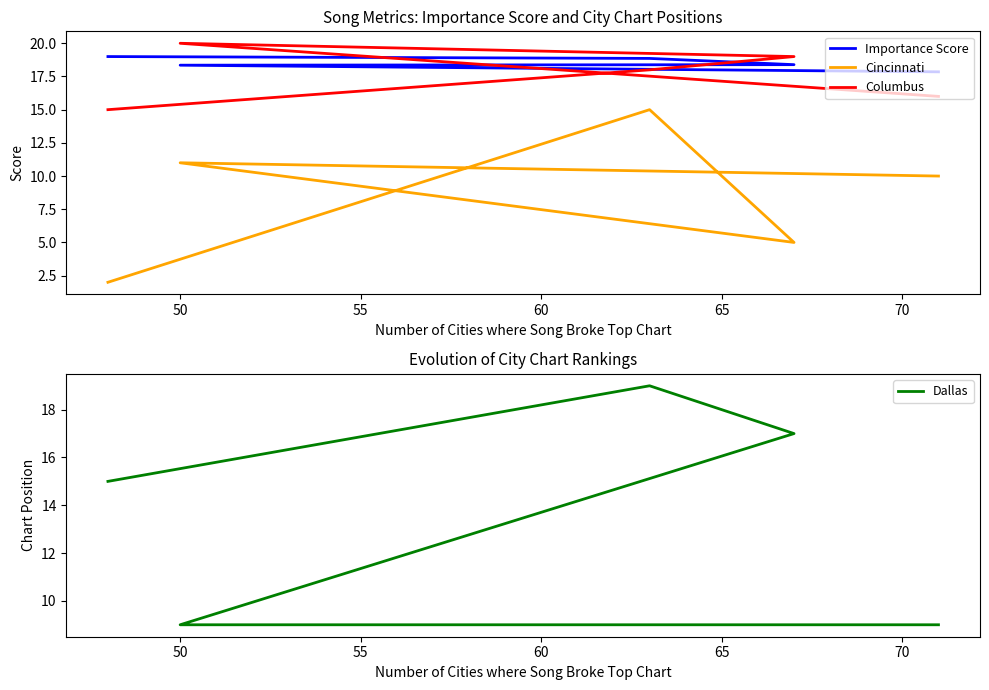

How many data points in Dallas are above 15?

2